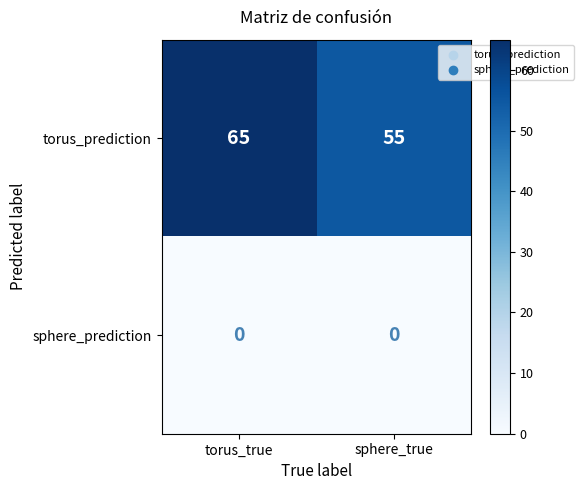

At which category is the sum across all series the highest?

torus_true